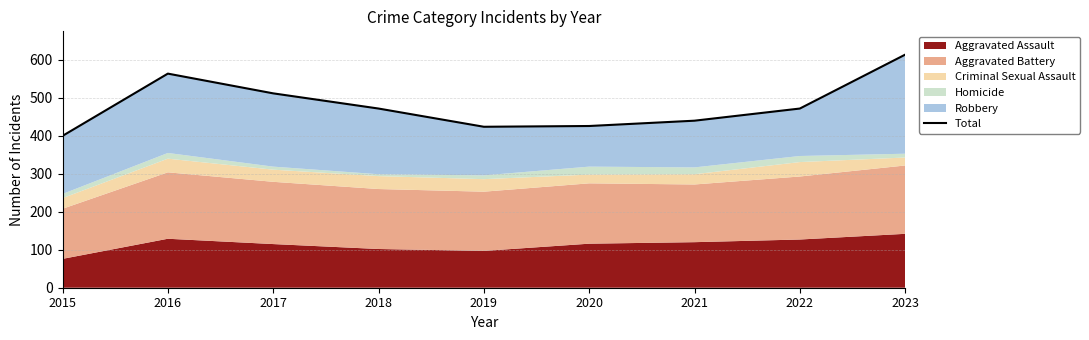

List the labels in order of value, smallest first.

2015, 2019, 2020, 2021, 2018, 2022, 2017, 2016, 2023